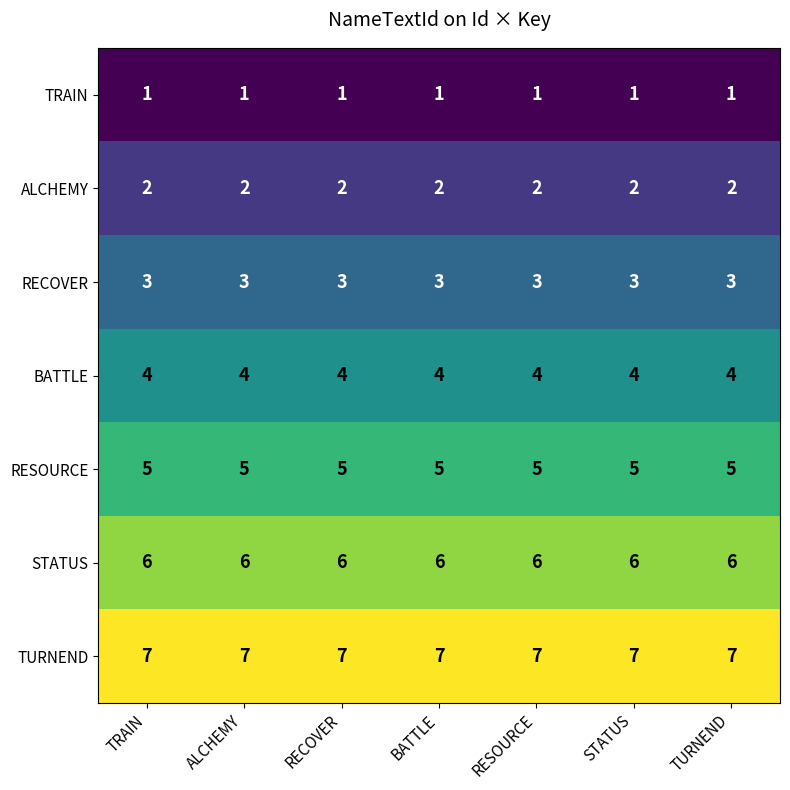

True or false: ALCHEMY has a value of 2 at TURNEND.

True